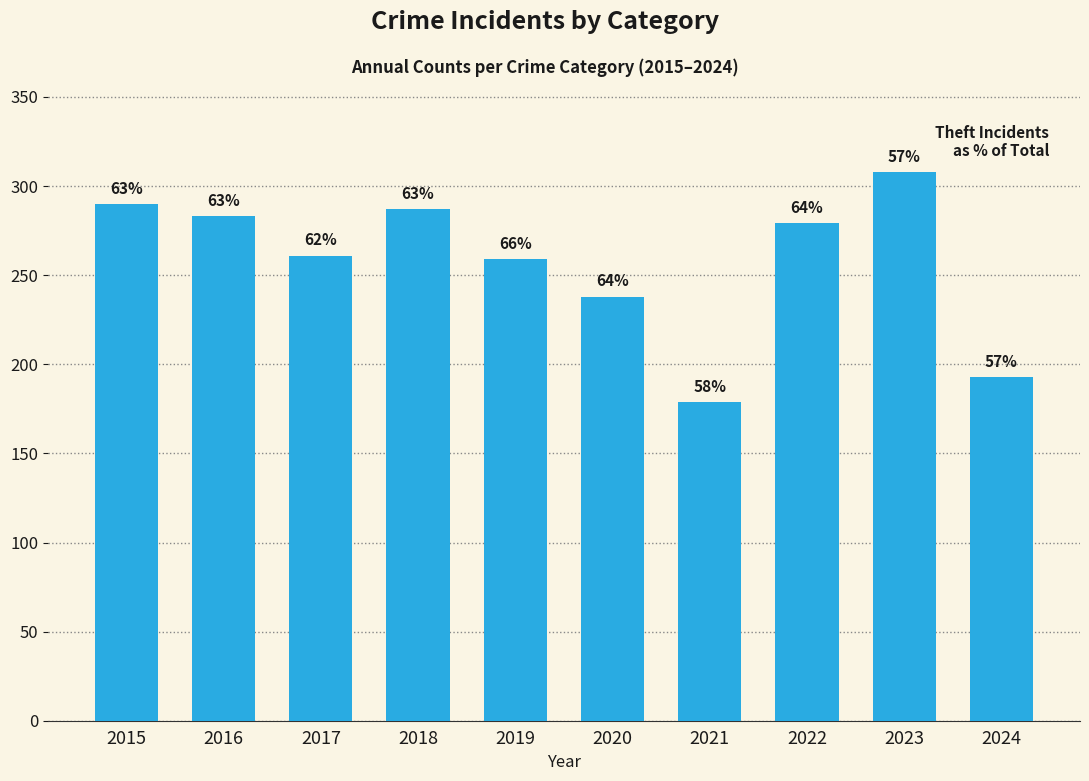

At which label is the value closest to 243?

2020